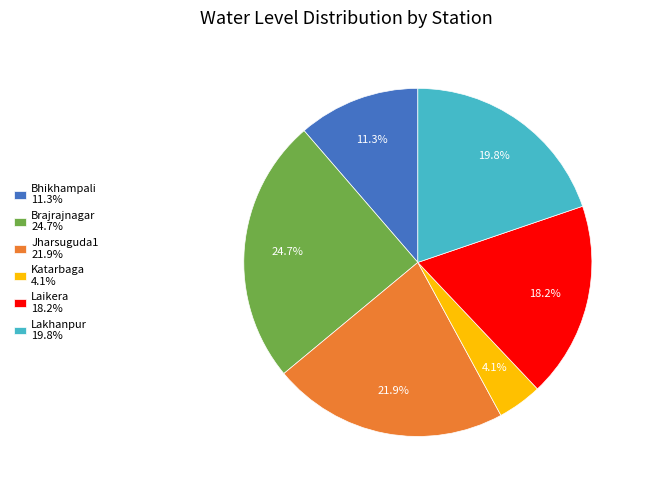

What portion of the pie excludes Jharsuguda1?

78.1%